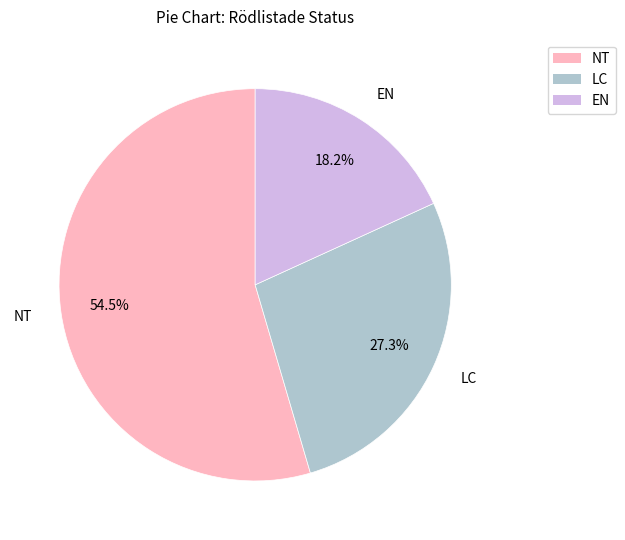

Is there a majority slice in this chart?

Yes